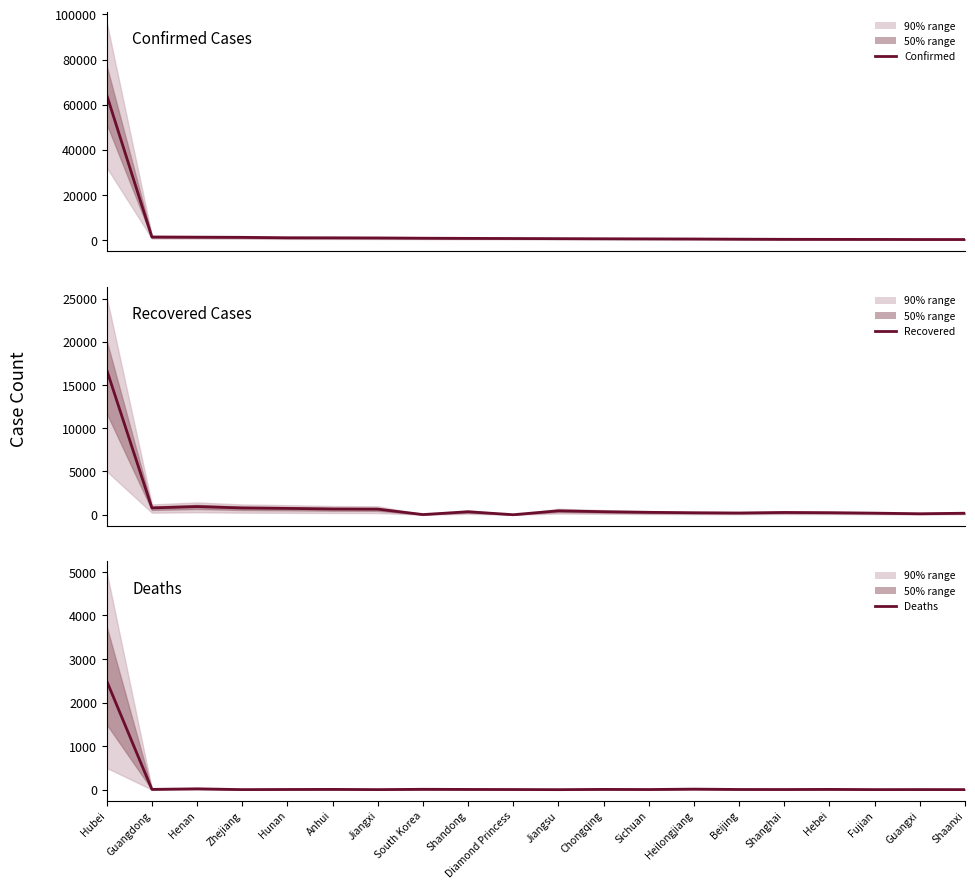

The Recovered series shows 276 at Sichuan. True or false?

True